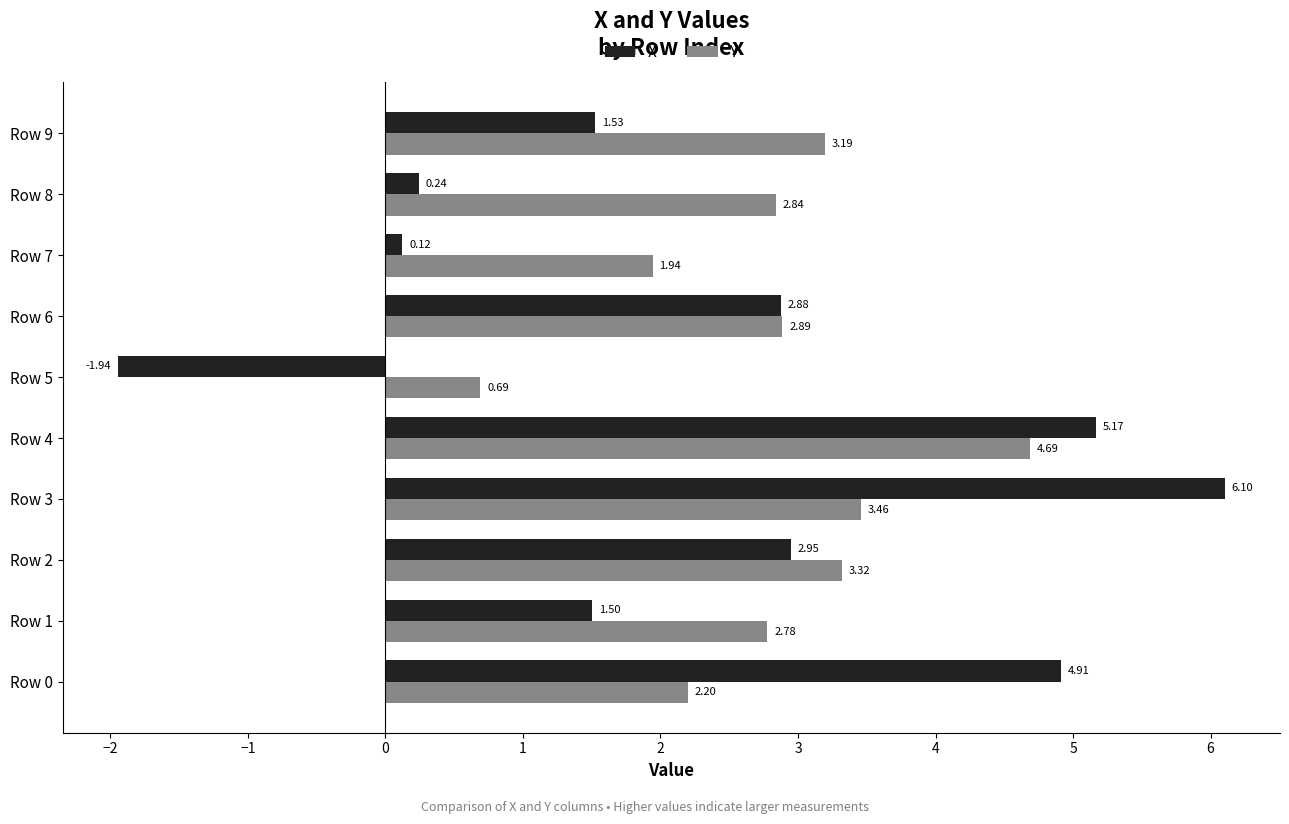

Rank the series by their maximum value, from highest to lowest.

X, Y